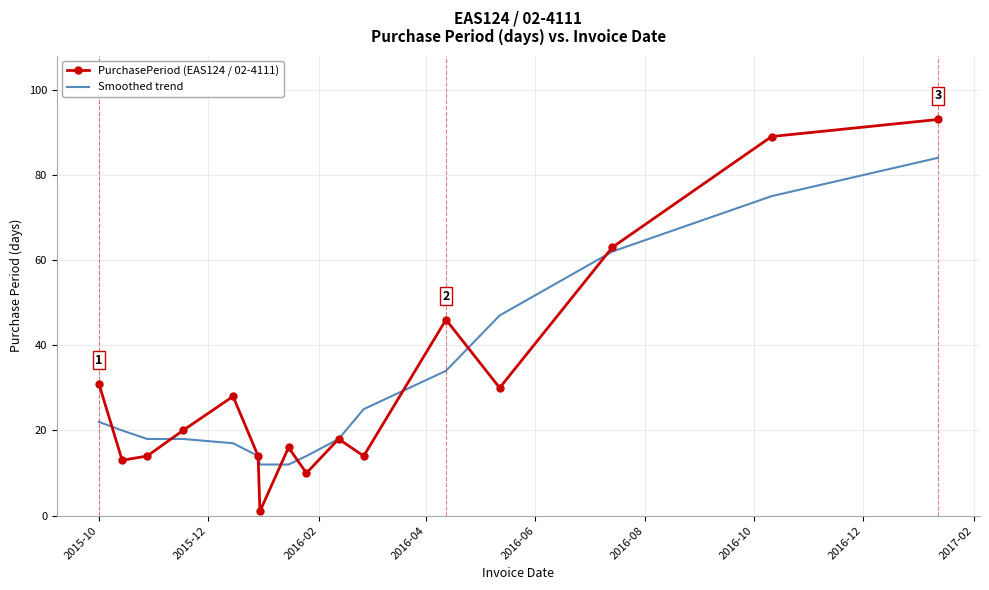

What is the difference between the maximum and minimum values in the PurchasePeriod (EAS124 / 02-4111) series?

92